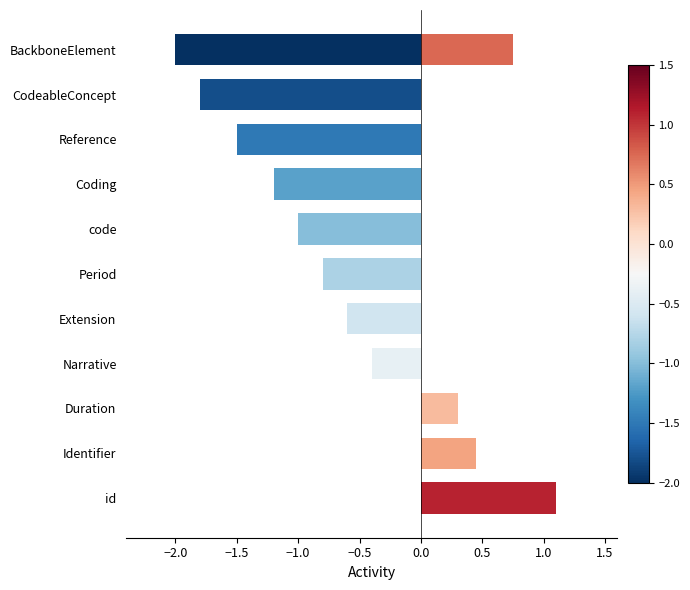

What position from the right is Coding?

9